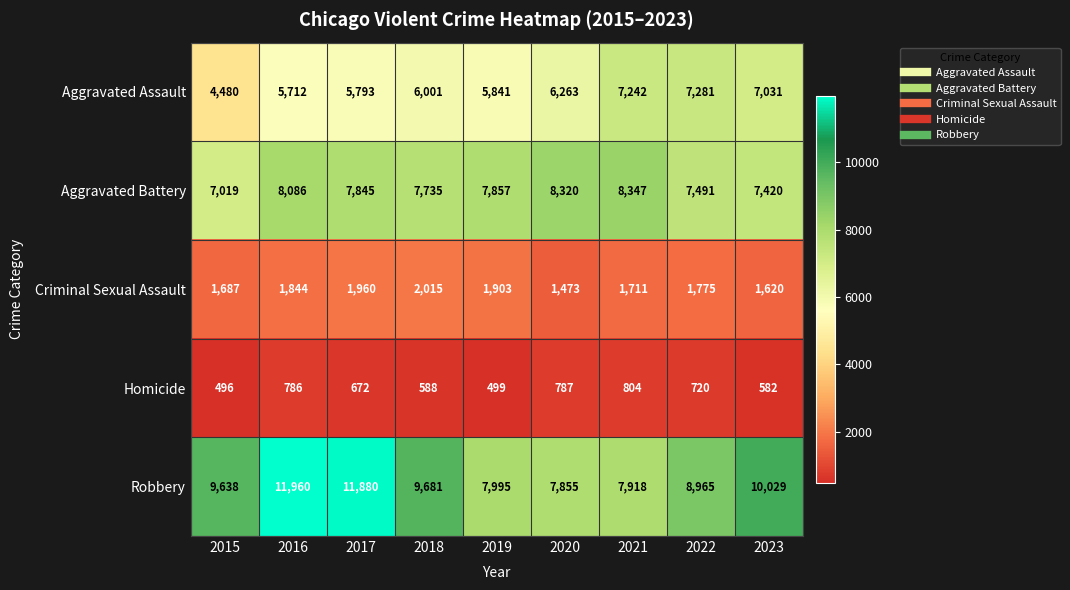

What is the maximum value shown in the chart?

11960